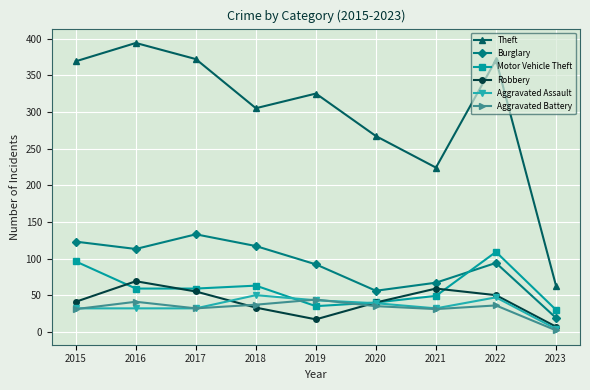

Count the number of data series in this chart.

6